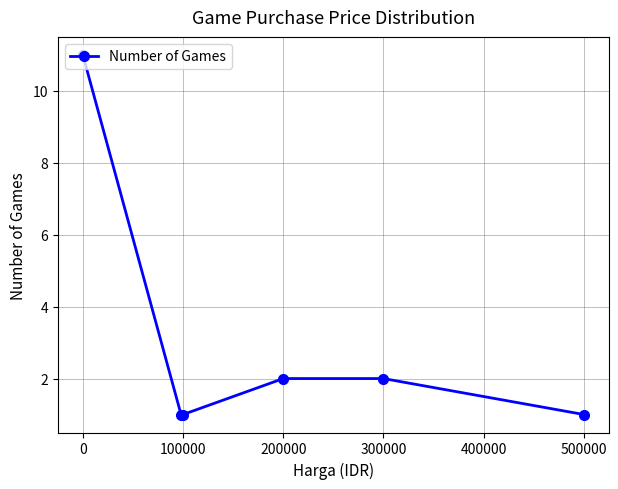

What is the greatest value displayed?

11